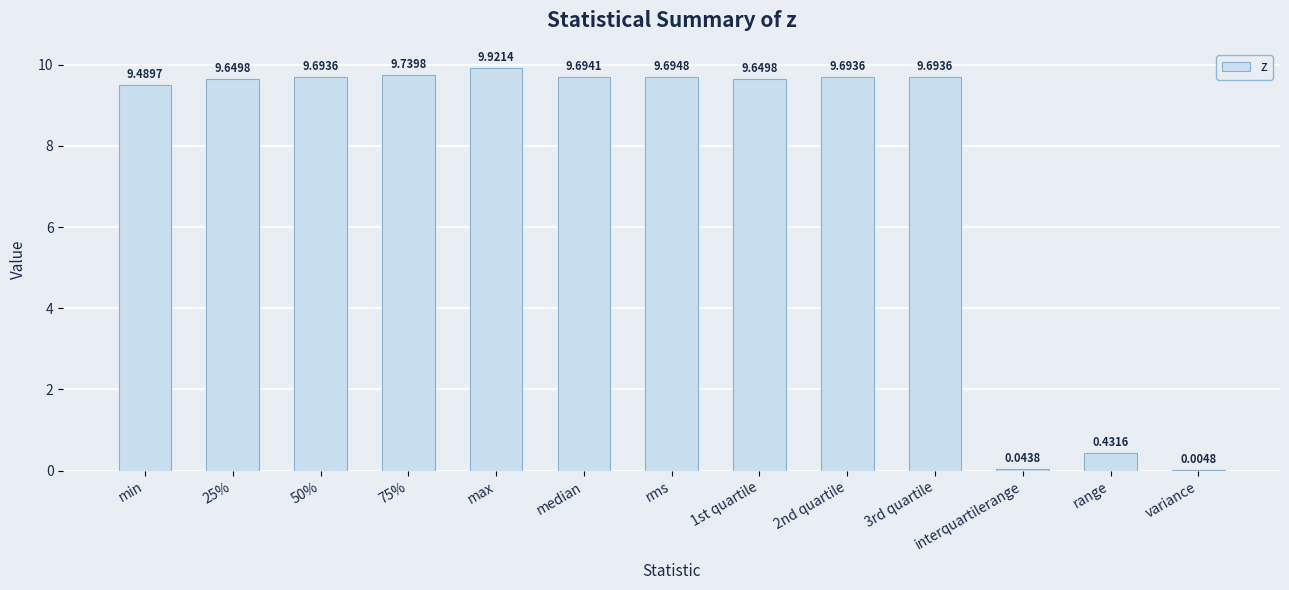

What is the sum of all values?

97.4